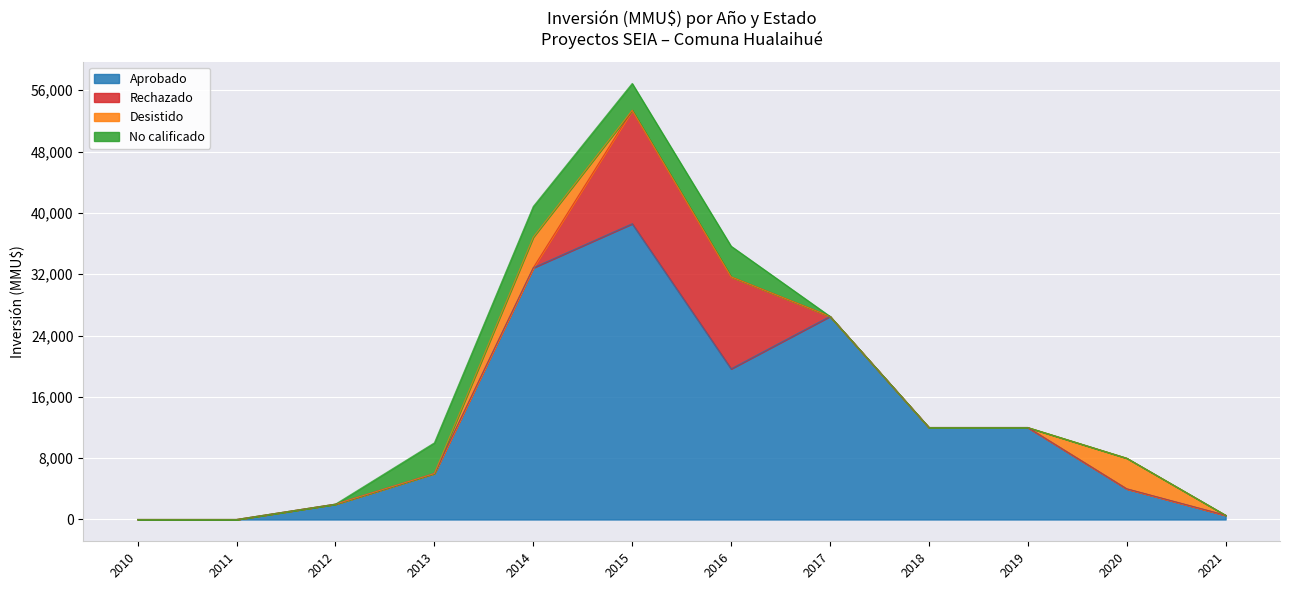

The value of Aprobado at 2016 is 11734. True or false?

False